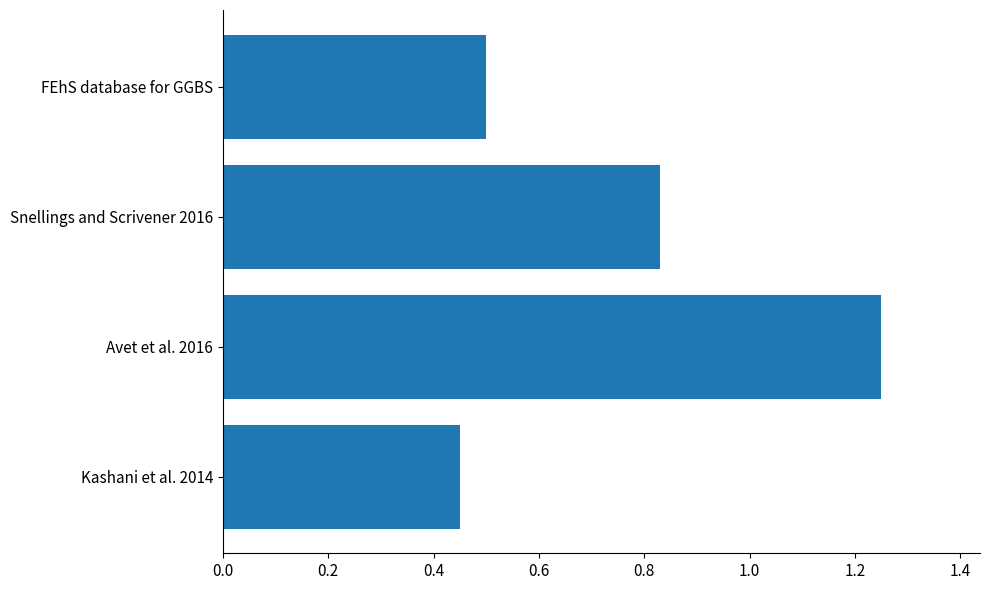

Does the chart contain stacked bars?

No